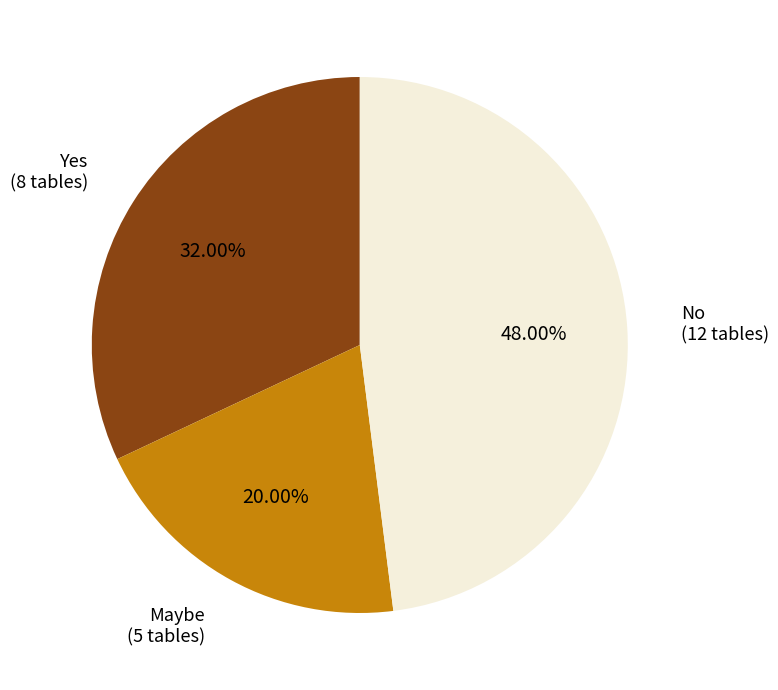

Is there a majority slice in this chart?

No